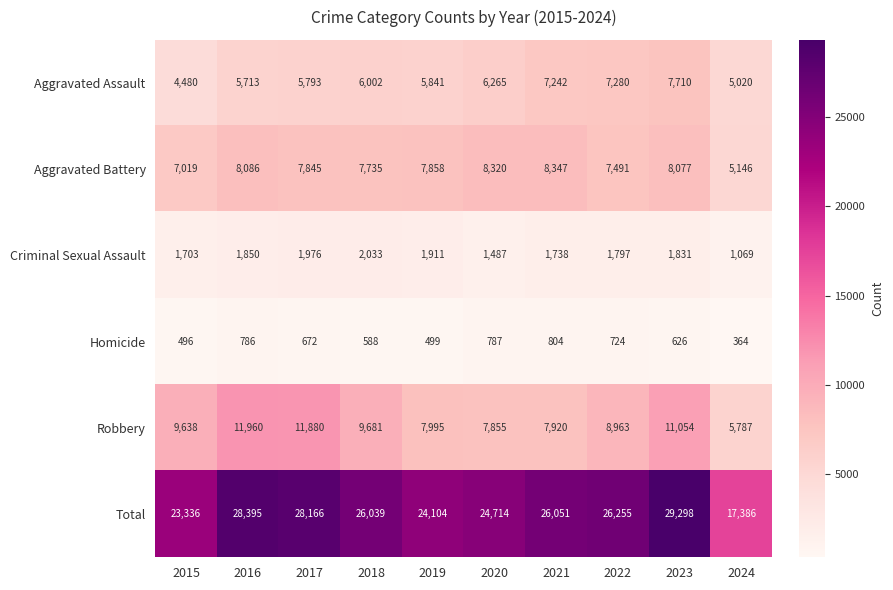

At how many categories does at least one series exceed 18850?

9